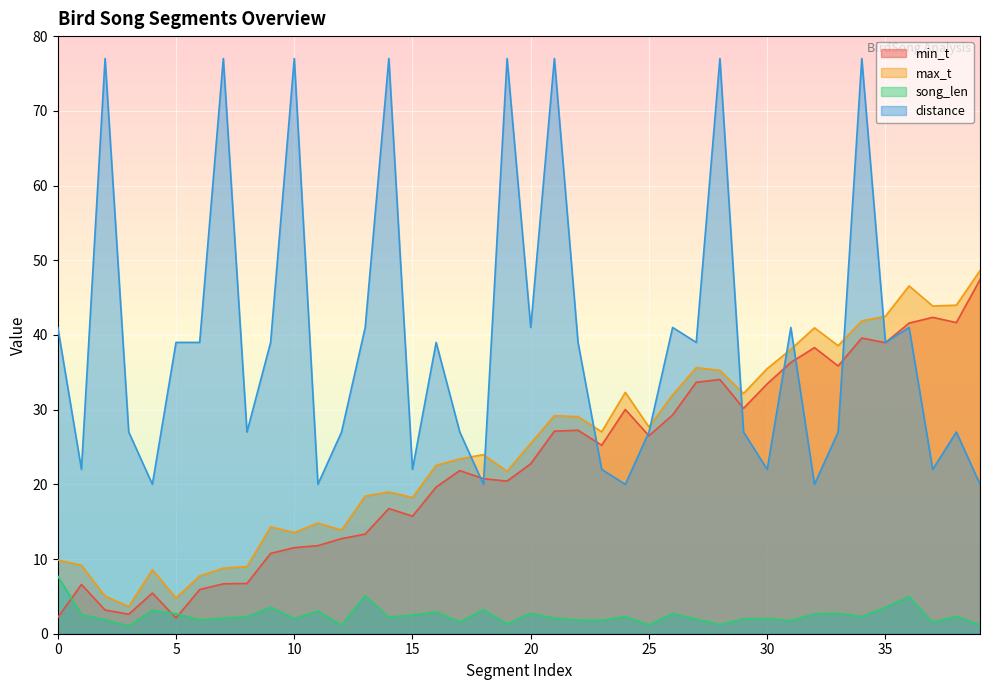

What are all the series names shown in the legend?

min_t, max_t, song_len, distance